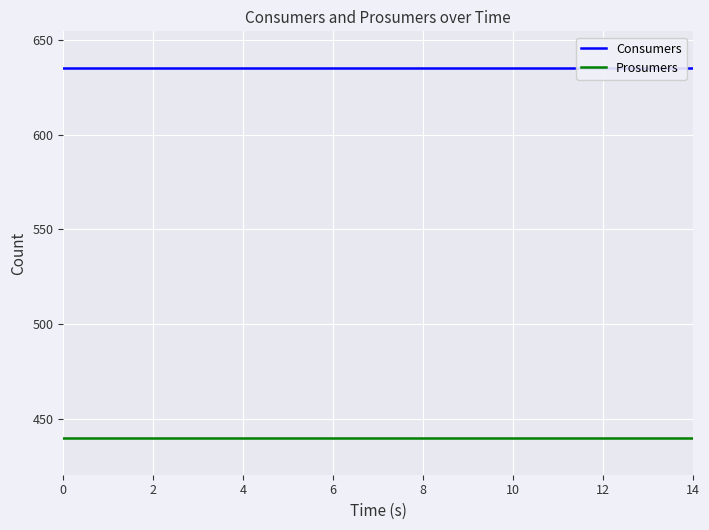

Which series changed the most between 2 and 8?

Consumers